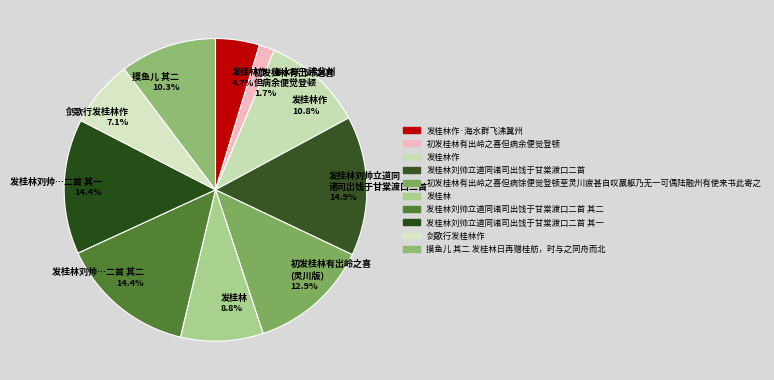

What is the largest slice in the pie chart?

发桂林刘帅立道同诸司出饯于甘棠渡口二首